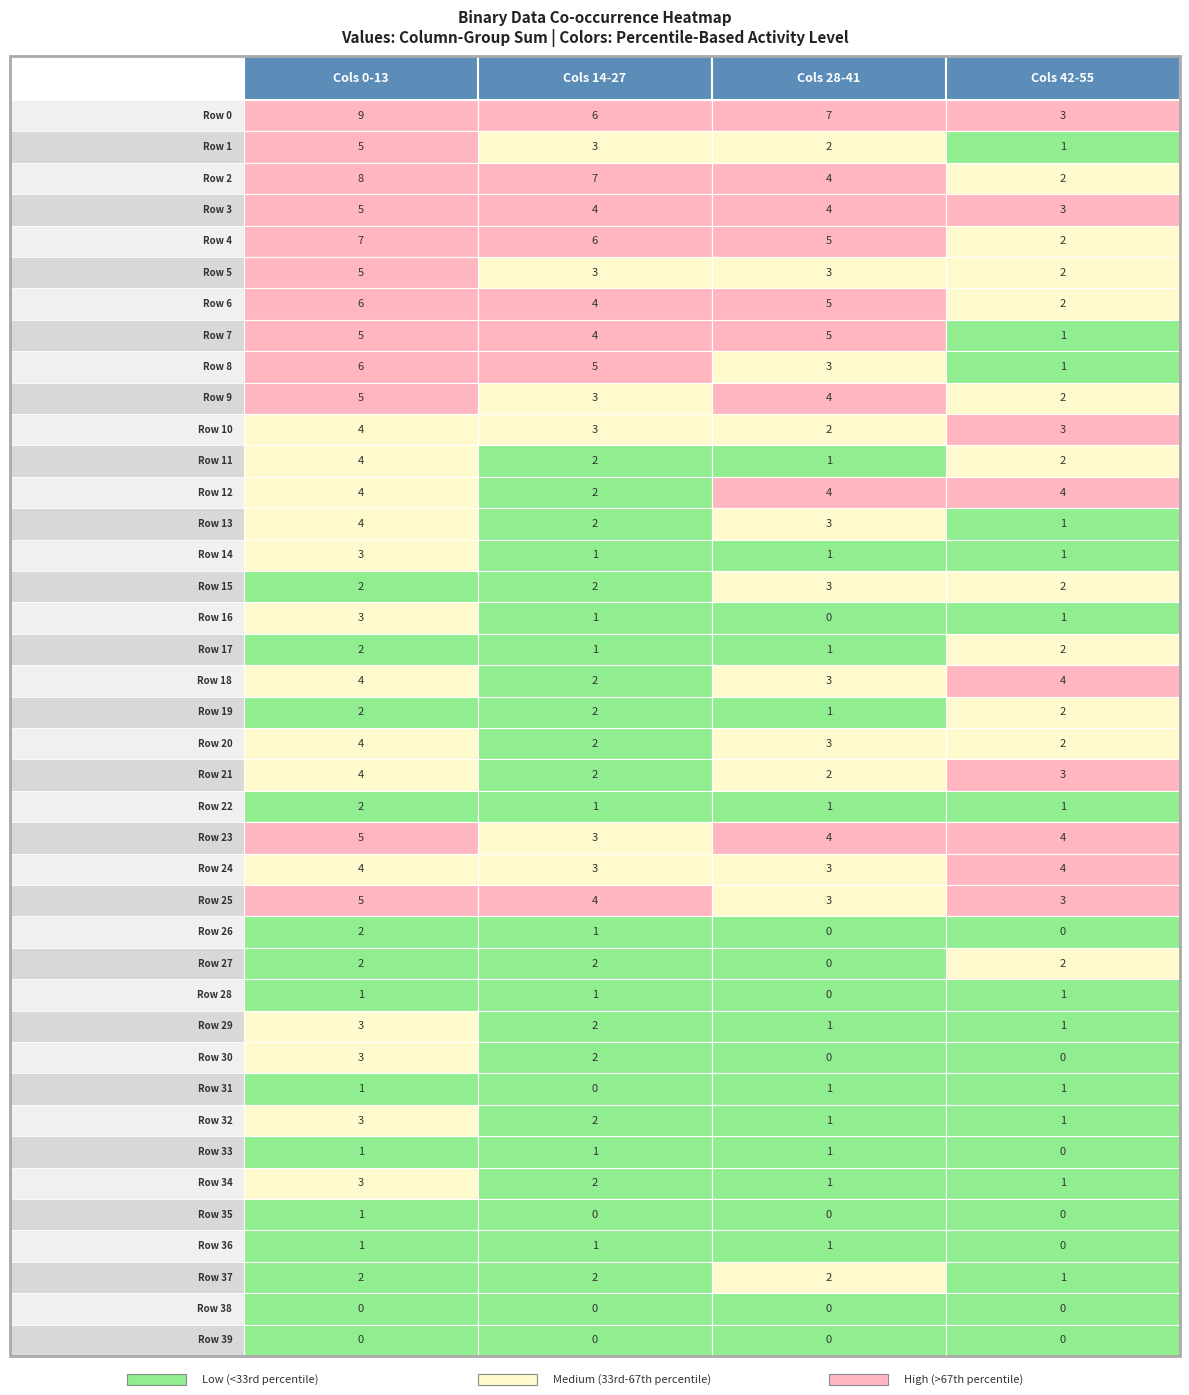

How many Col 0-13 Sum values are between 2 and 5?

28